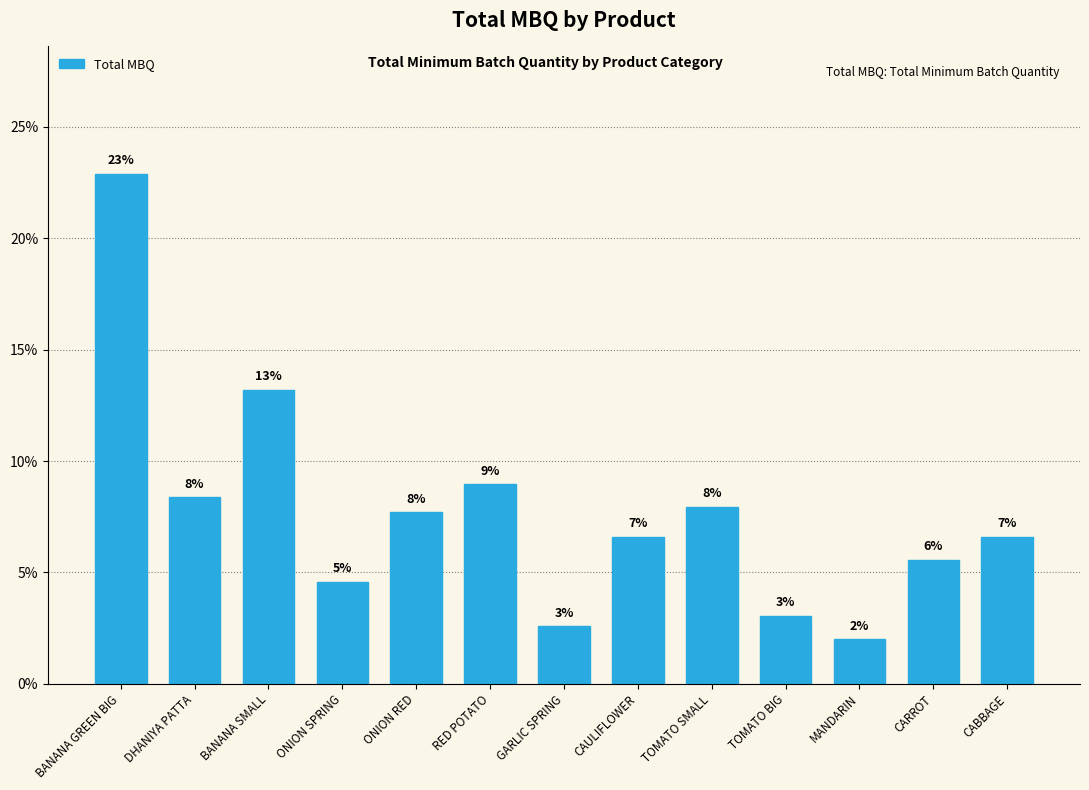

How many bars are there in total?

13